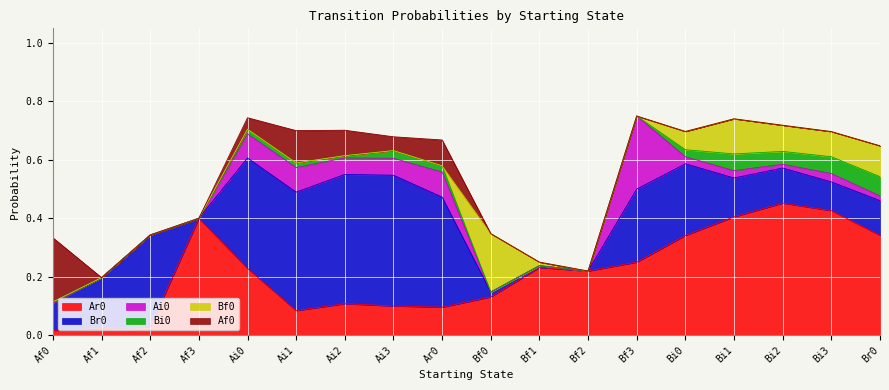

At which category does Bi0 reach its first local valley?

Ai2